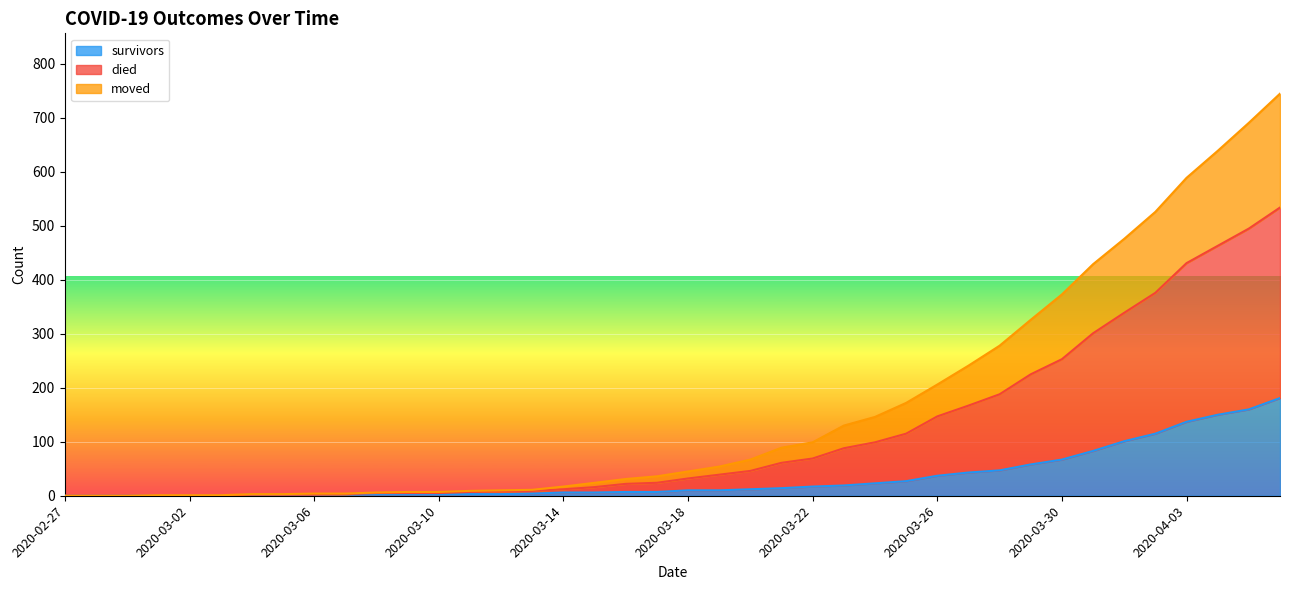

How many data points does each series have?

40